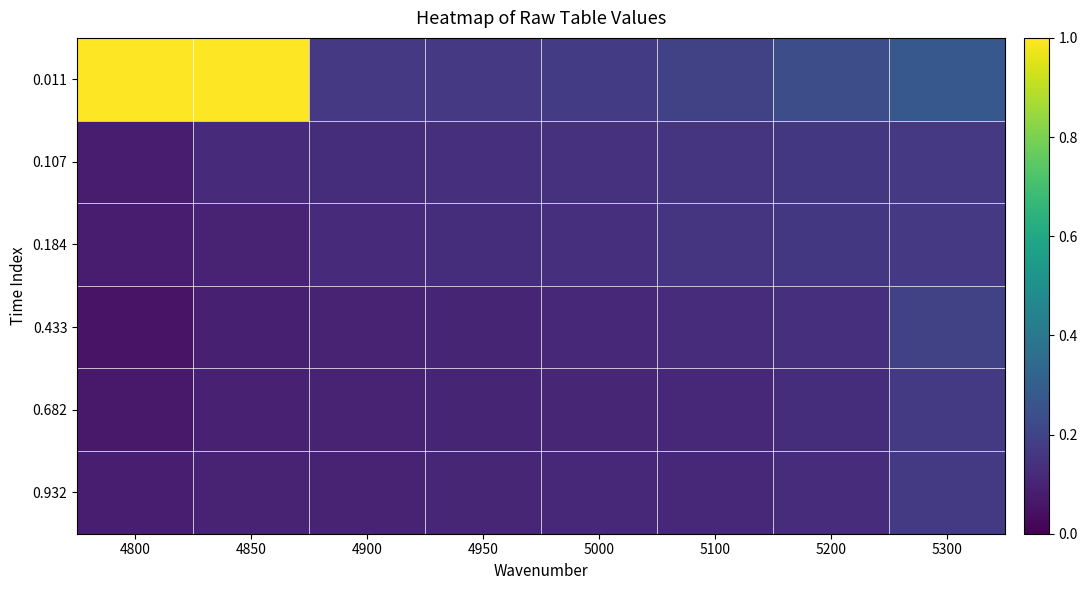

Reading left to right, transcribe all the data shown in this chart.

0.011: 4800=1.0	4850=1.0	4900=0.2	4950=0.2	5000=0.2	5100=0.2	5200=0.2	5300=0.3
0.107: 4800=0.1	4850=0.1	4900=0.1	4950=0.1	5000=0.1	5100=0.2	5200=0.2	5300=0.2
0.184: 4800=0.1	4850=0.1	4900=0.1	4950=0.1	5000=0.1	5100=0.1	5200=0.2	5300=0.2
0.433: 4800=0.1	4850=0.1	4900=0.1	4950=0.1	5000=0.1	5100=0.1	5200=0.1	5300=0.2
0.682: 4800=0.1	4850=0.1	4900=0.1	4950=0.1	5000=0.1	5100=0.1	5200=0.1	5300=0.2
0.932: 4800=0.1	4850=0.1	4900=0.1	4950=0.1	5000=0.1	5100=0.1	5200=0.1	5300=0.2